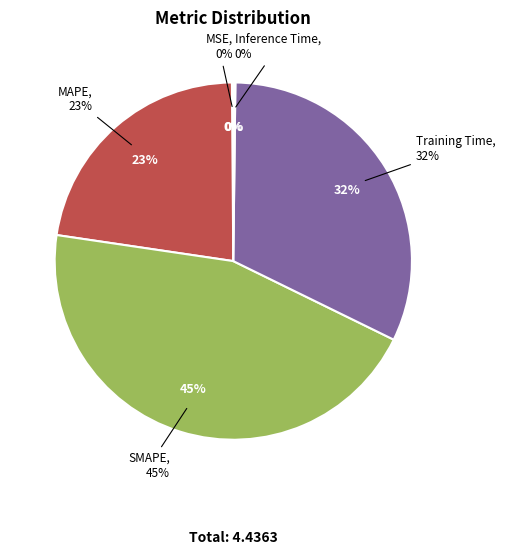

To the nearest percent, what is the difference between the SMAPE and Inference Time slice percentages?

45%